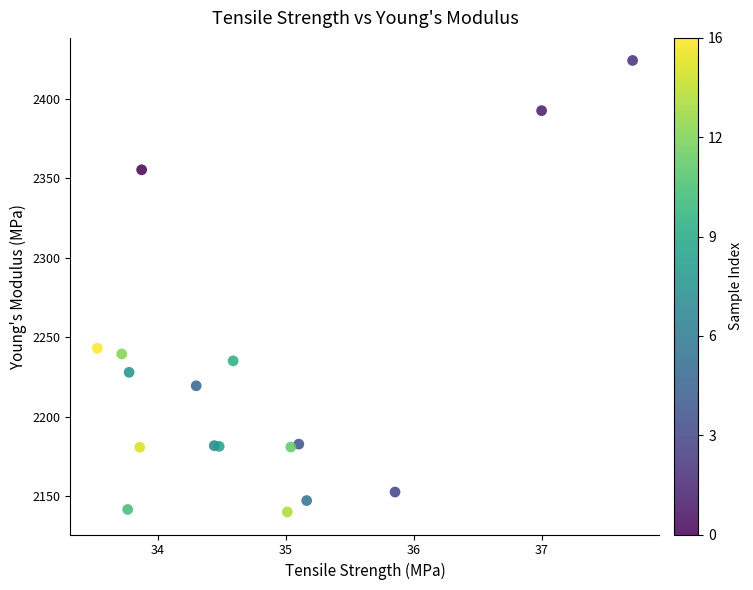

What Y value in the scatter plot is closest to 2282?

2243.1